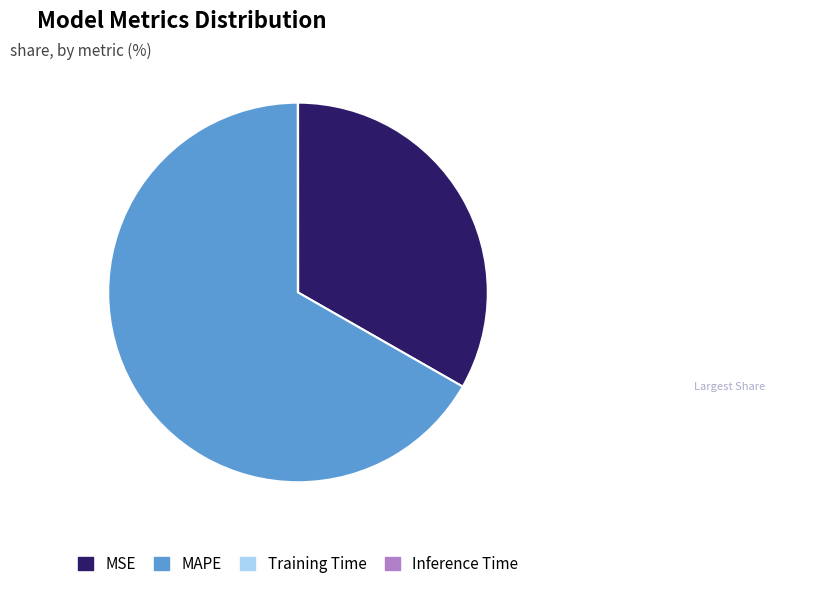

Approximately how many times larger is the value at MAPE compared to MSE?

2.0